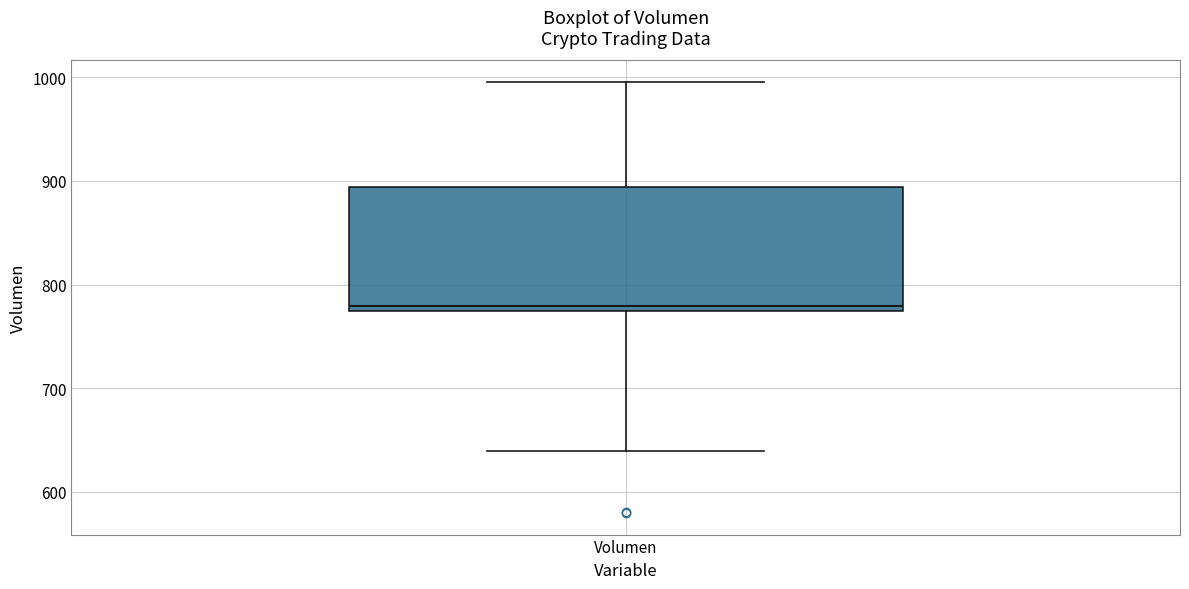

Transcribe this box plot: give where the median line is, the range the box spans, and where the two whiskers end, as read against the y-axis. The values are not printed on the chart, so give them approximately, as read against the axis.

median 780, box 770 to 890, whiskers 640 to 1000